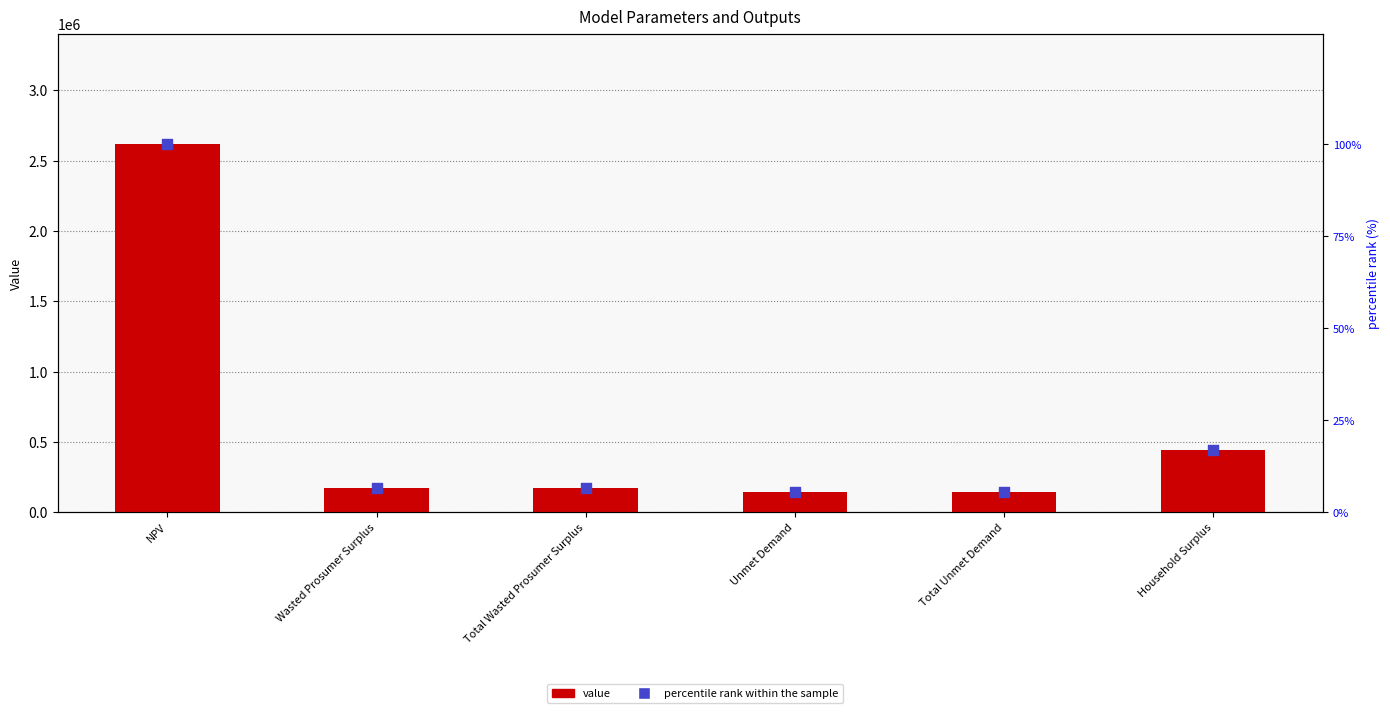

Which series has the widest spread of Y values?

value